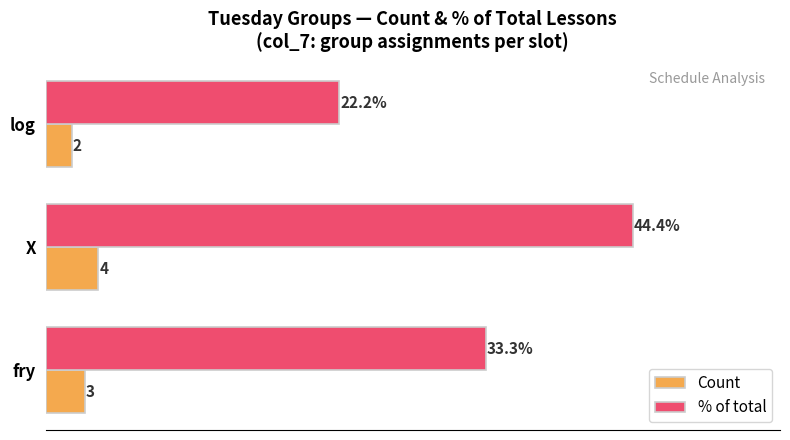

At which category is the sum across all series the highest?

X